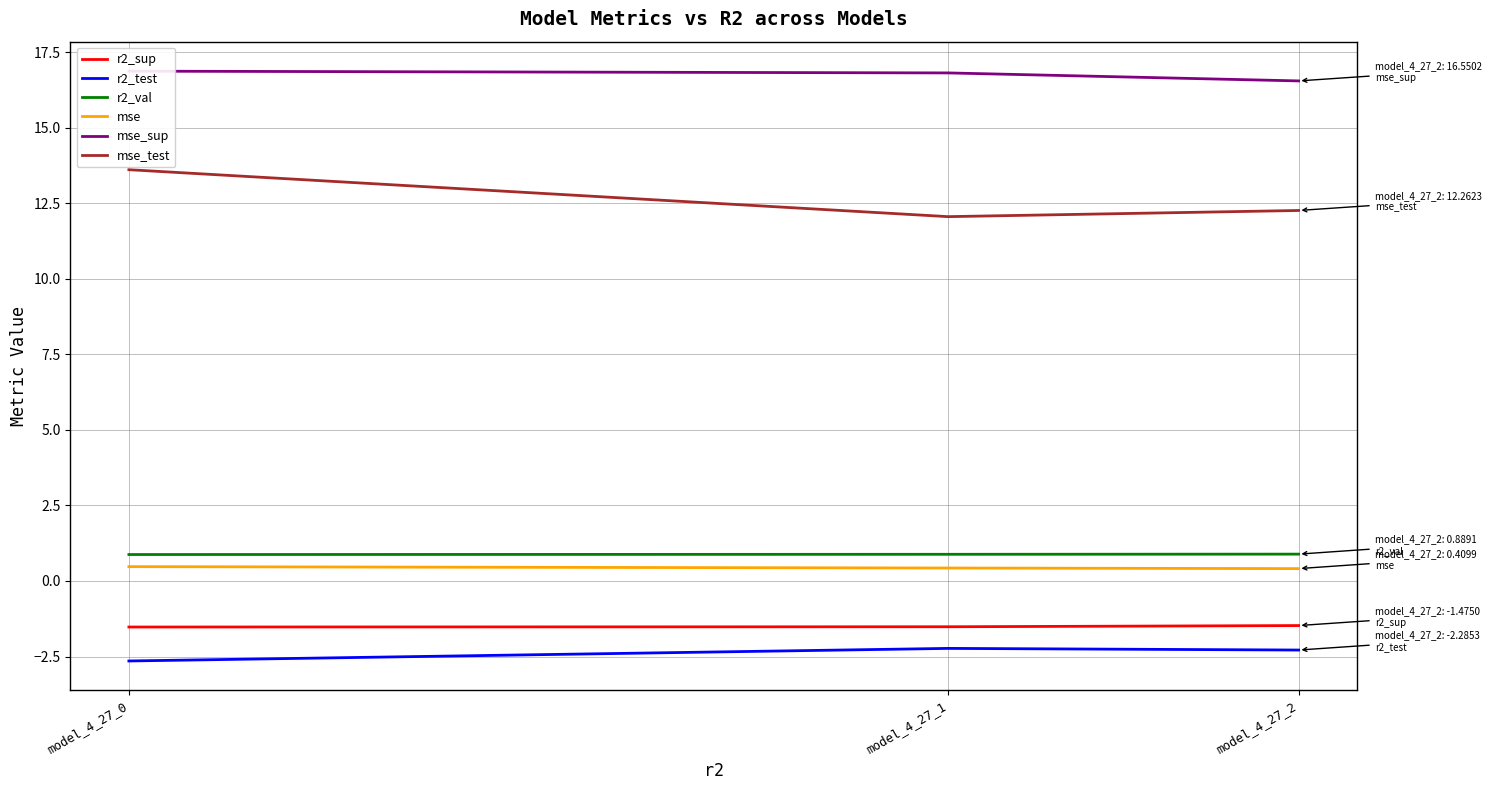

Which category has the highest value in the mse_test series?

model_4_27_0